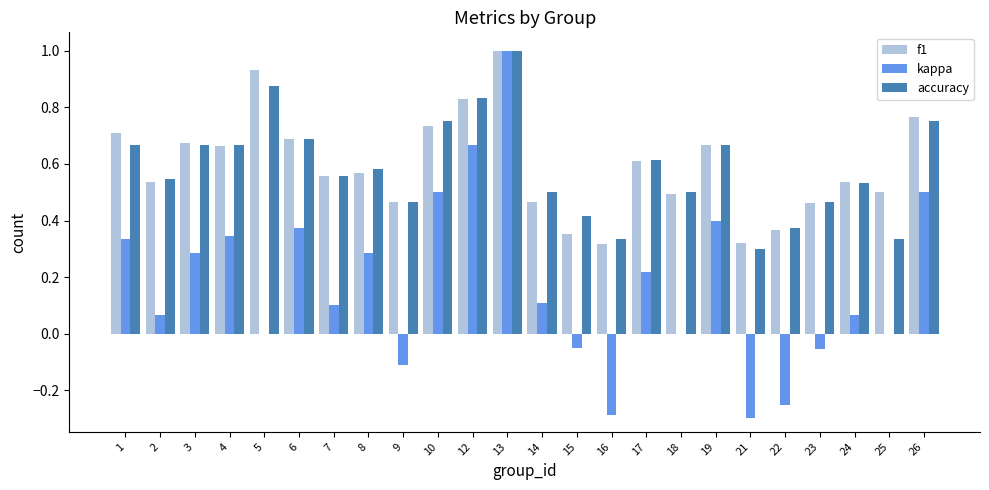

Are the bars horizontal?

No